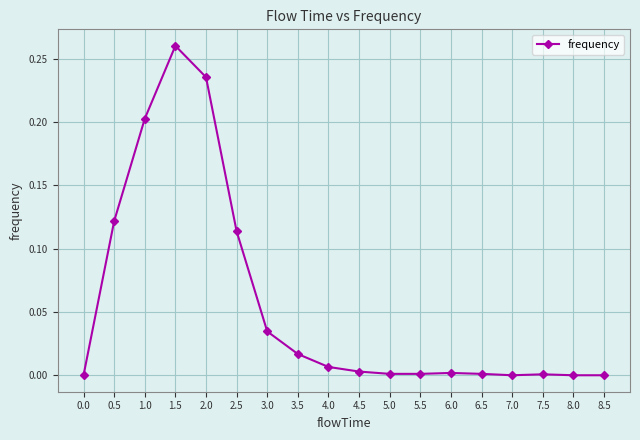

Count the number of categories in the chart.

18